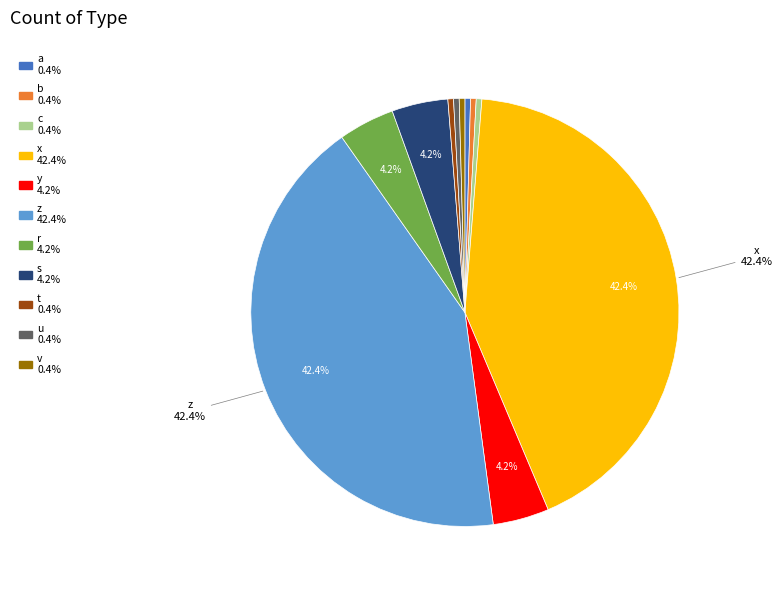

Does any single category account for the majority?

No